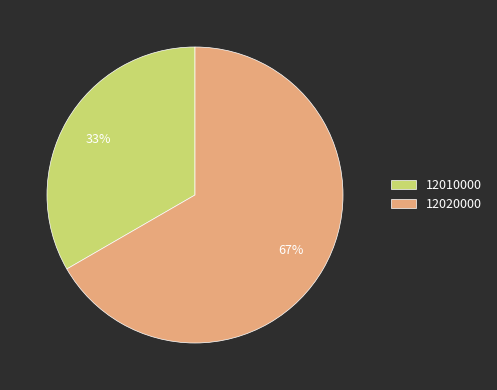

What is the ratio of the value at 12010000 to the value at 12020000?

0.5